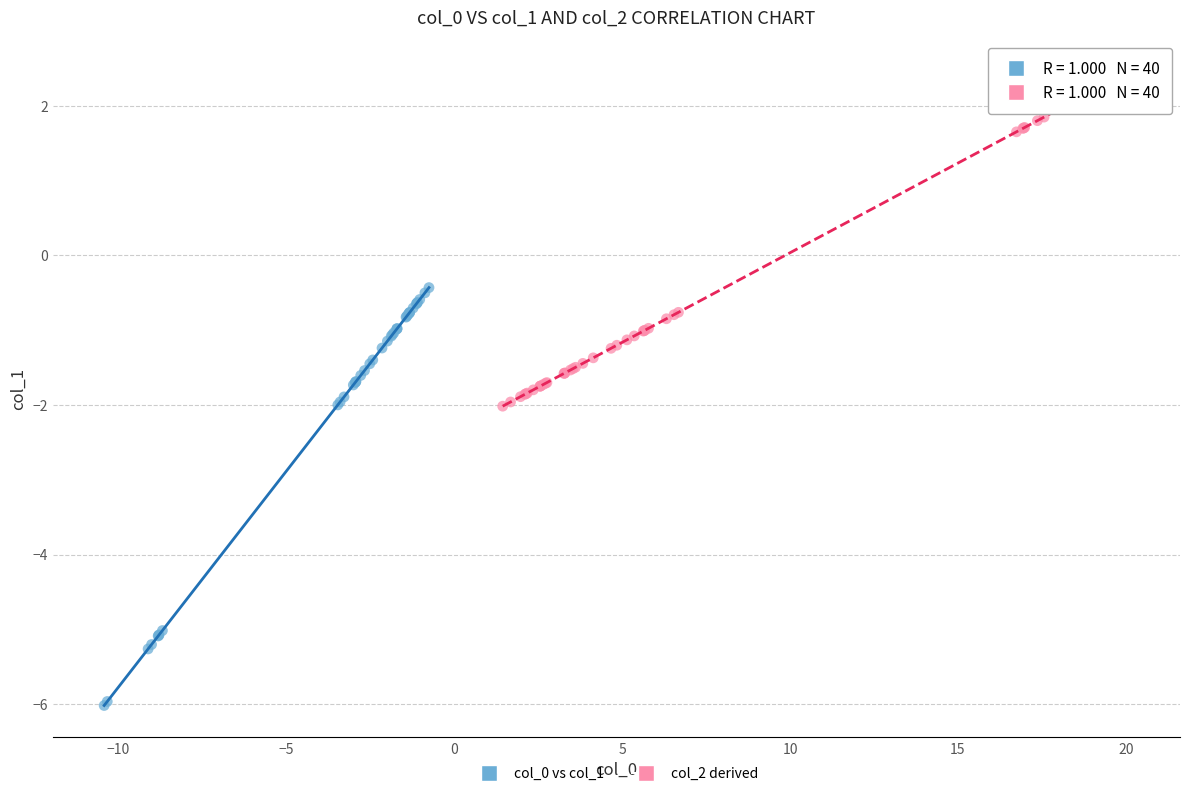

What are all the series names shown in the legend?

col_0 vs col_1, col_2 derived